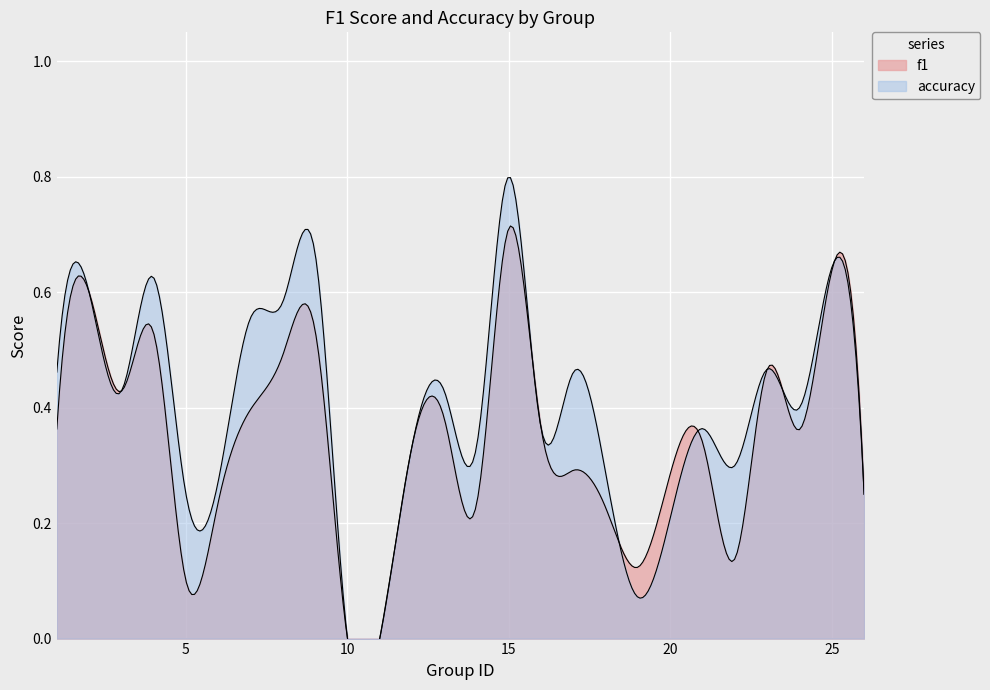

At which category does accuracy reach its first local peak?

2